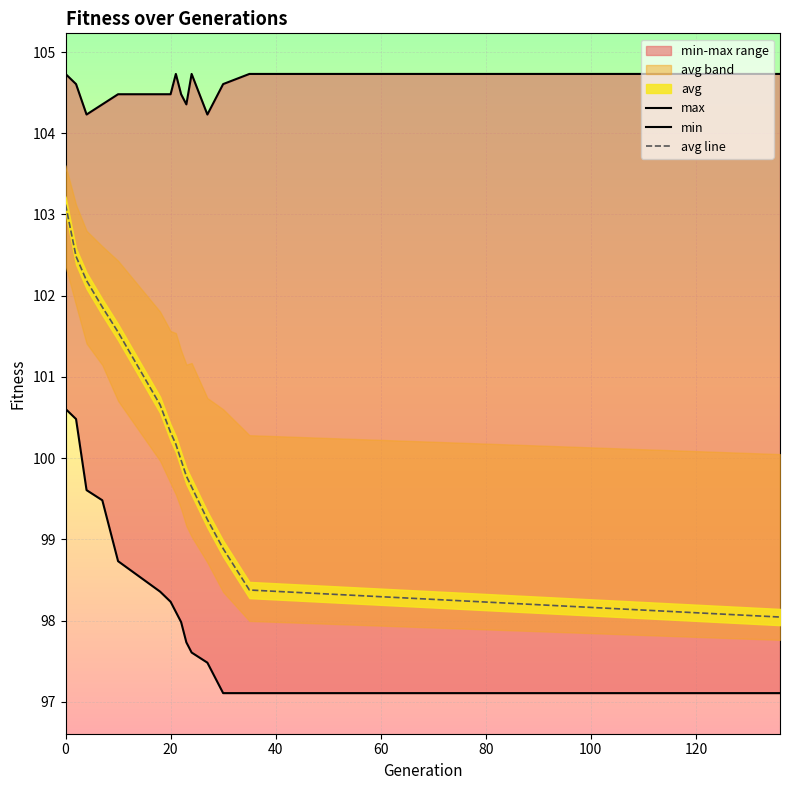

At how many categories does at least one series exceed 102?

15